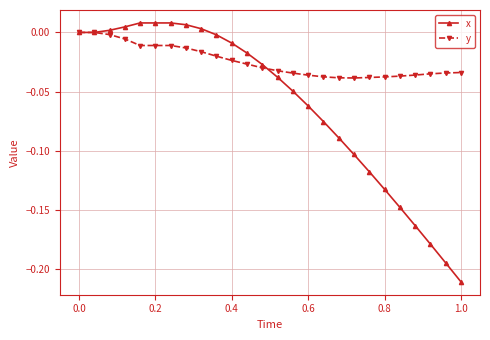

Which series has the largest total across all categories?

y